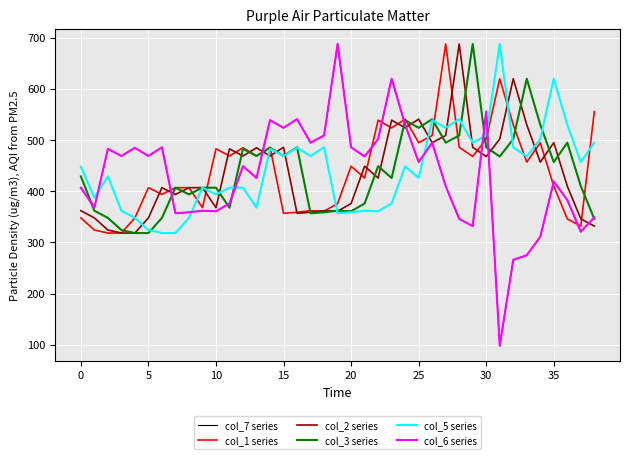

True or false: col_1 series has more than 1 interior local peaks.

True